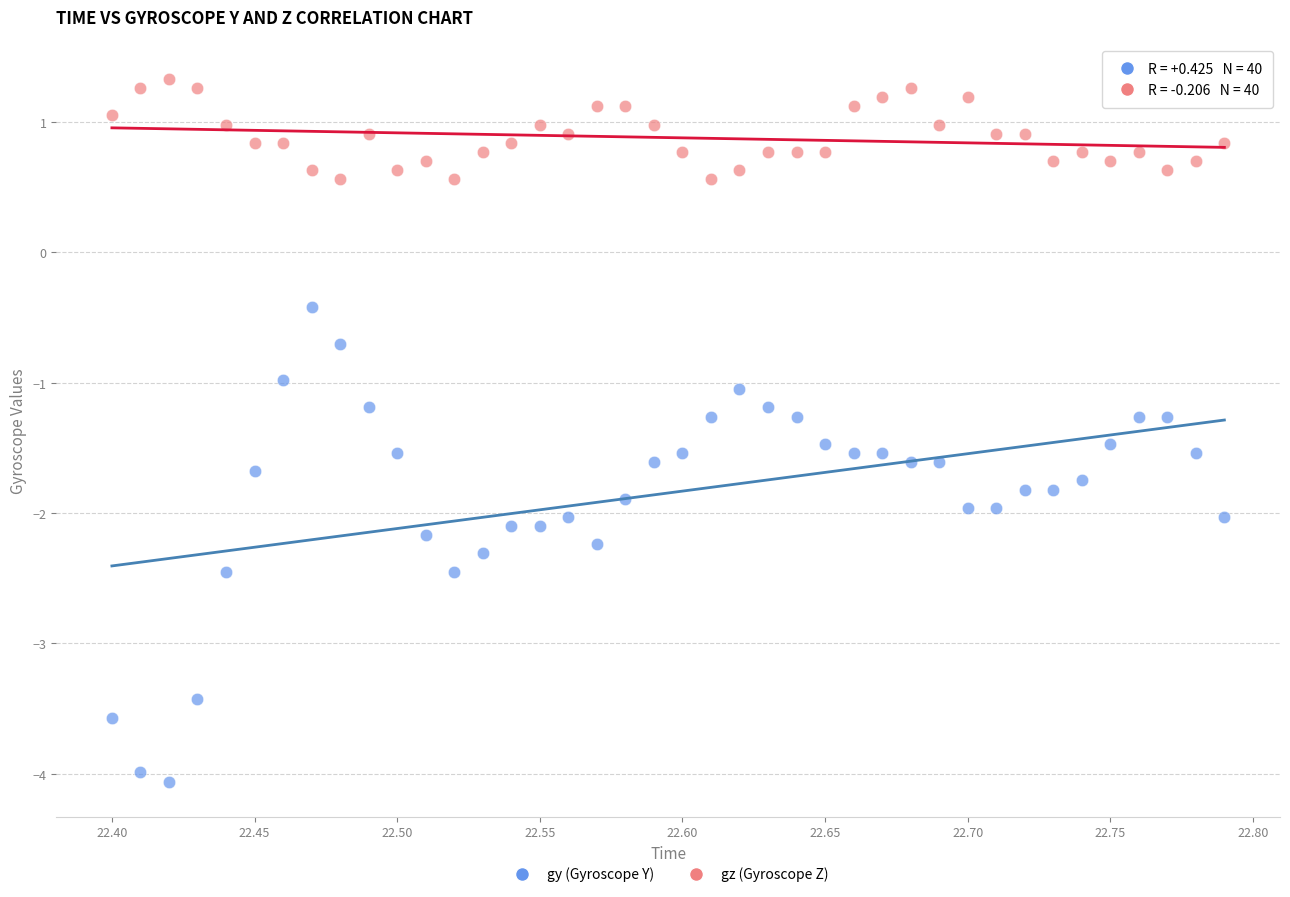

In the gz (Gyroscope Z) series, what Y value is closest to 0?

0.6